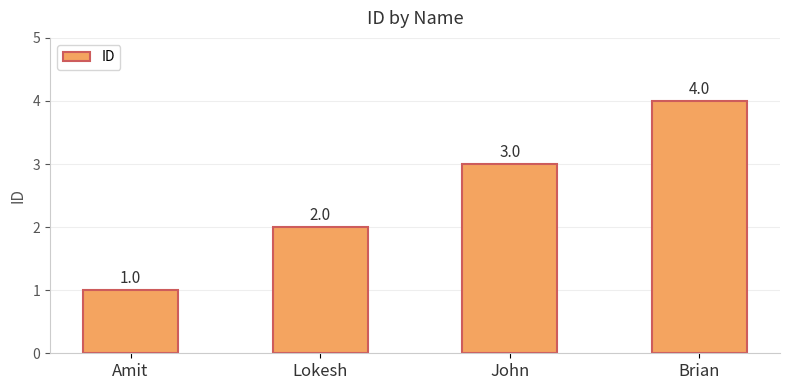

What is the value of the 2nd bar from the left?

2